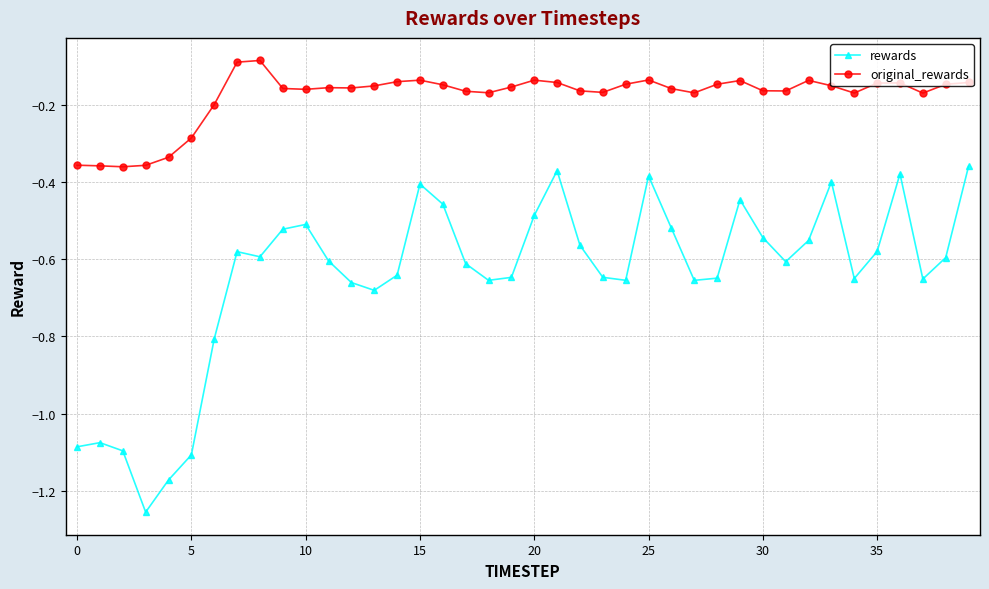

What is the sum of all rewards values?

-25.8